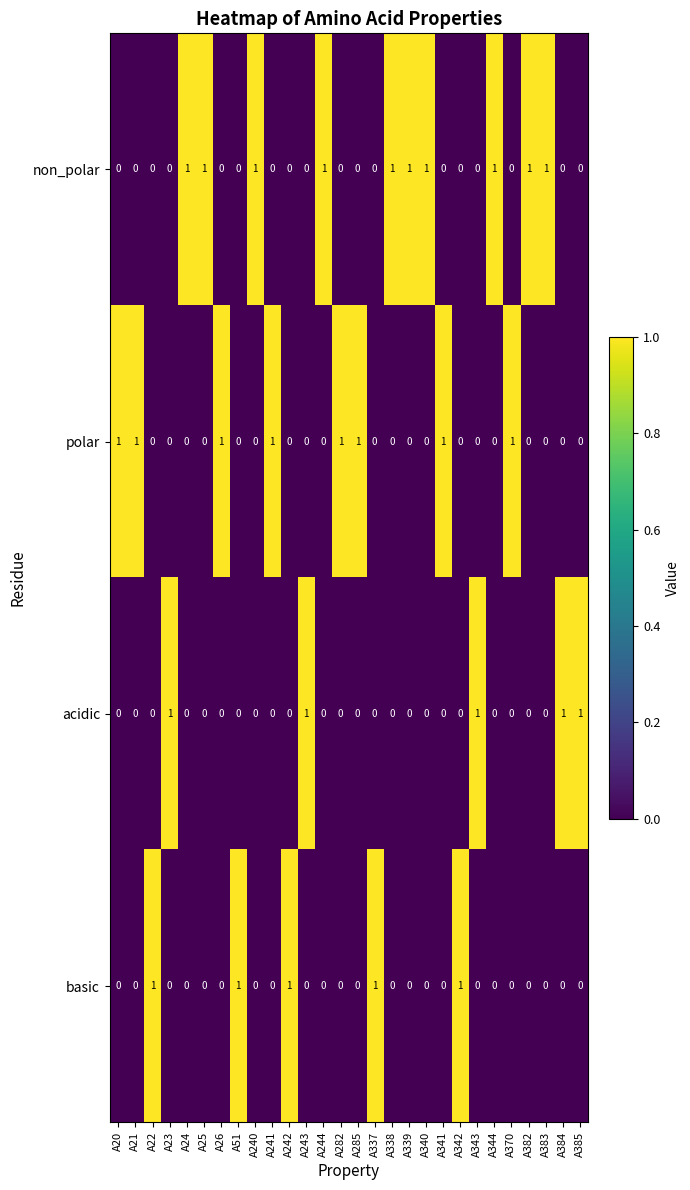

At how many categories does at least one series exceed 0?

28